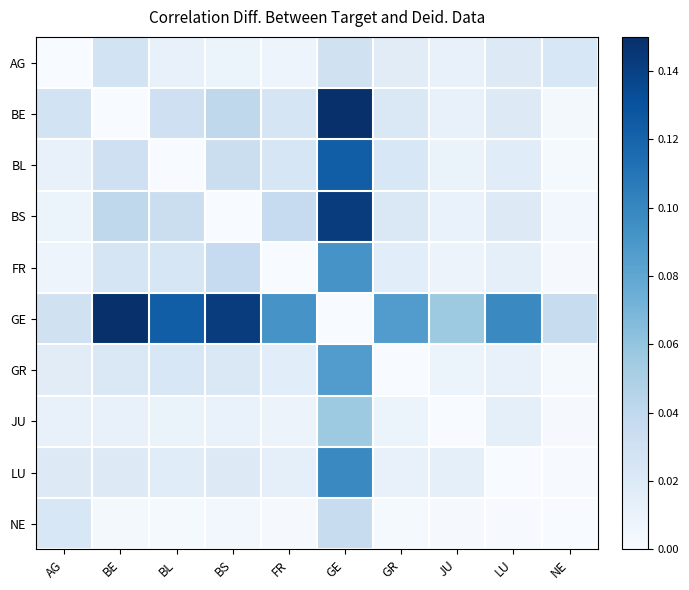

Rank the series at JU from lowest to highest value.

JU, NE, GR, FR, BL, BS, AG, BE, LU, GE